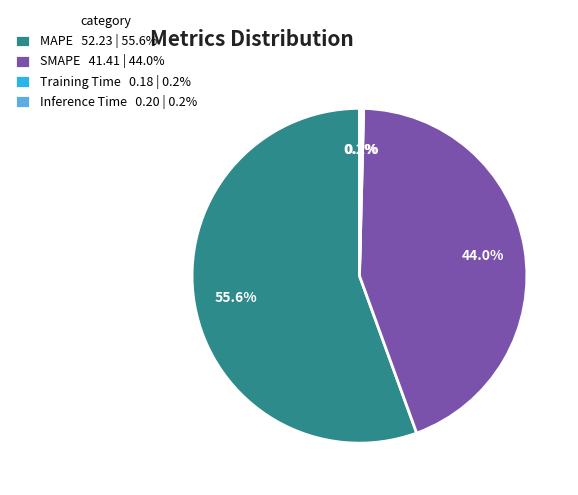

Do SMAPE 41.41 | 44.0% and MAPE 52.23 | 55.6% together represent more than half of the pie?

Yes